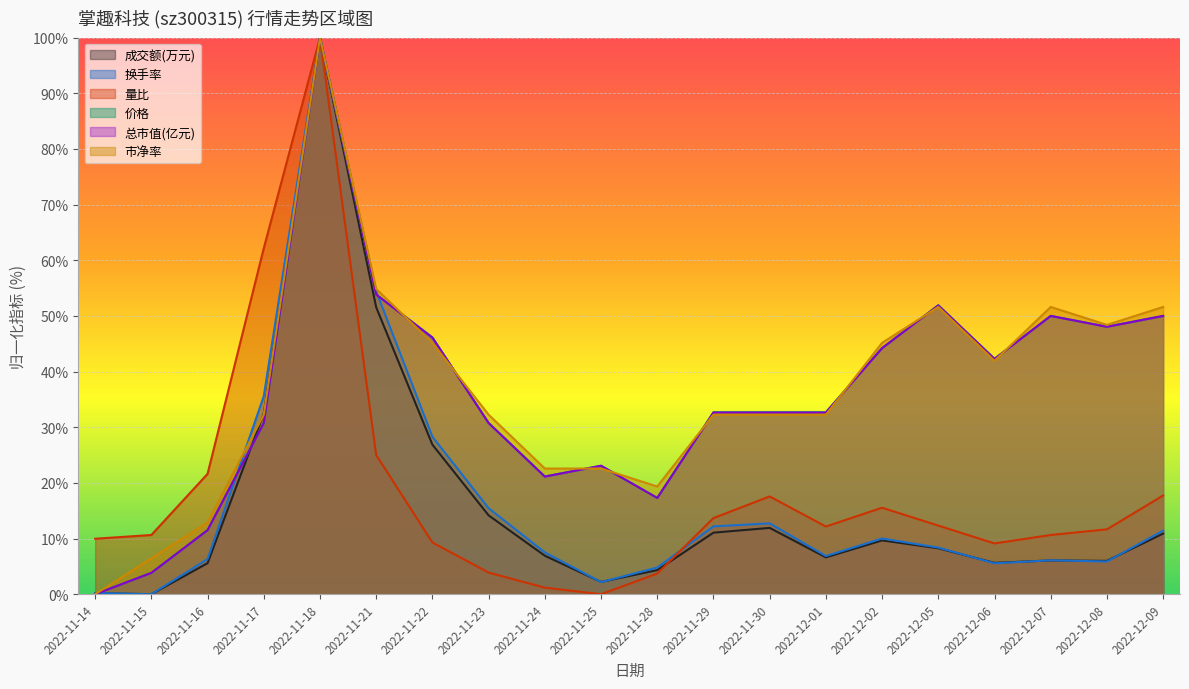

What is the spread (max minus min) of values at 2022-11-15?

10.6